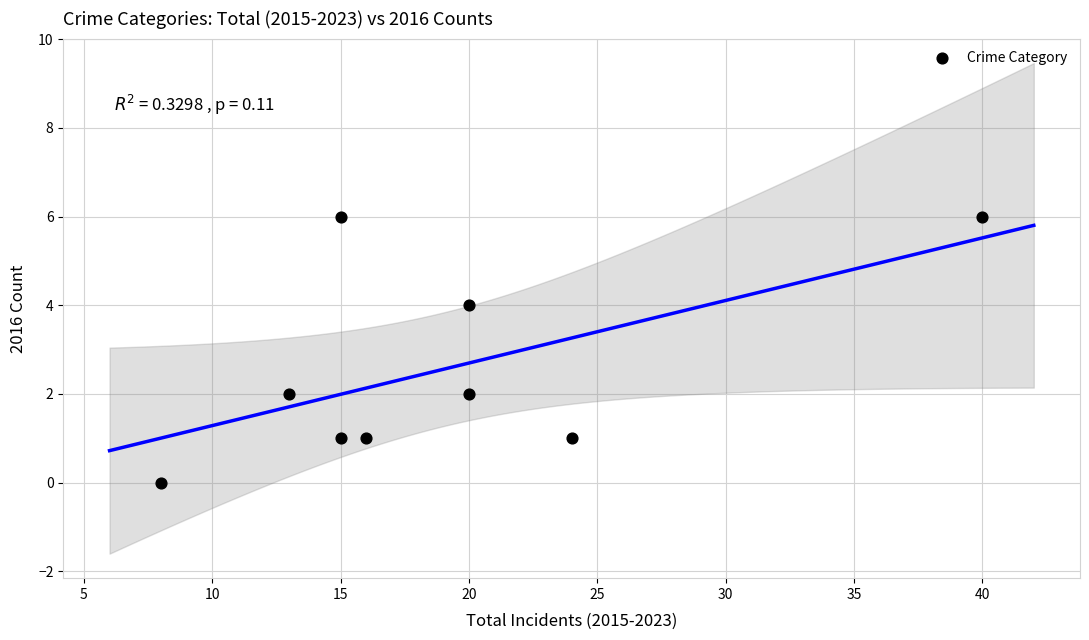

What is the average Y value?

3